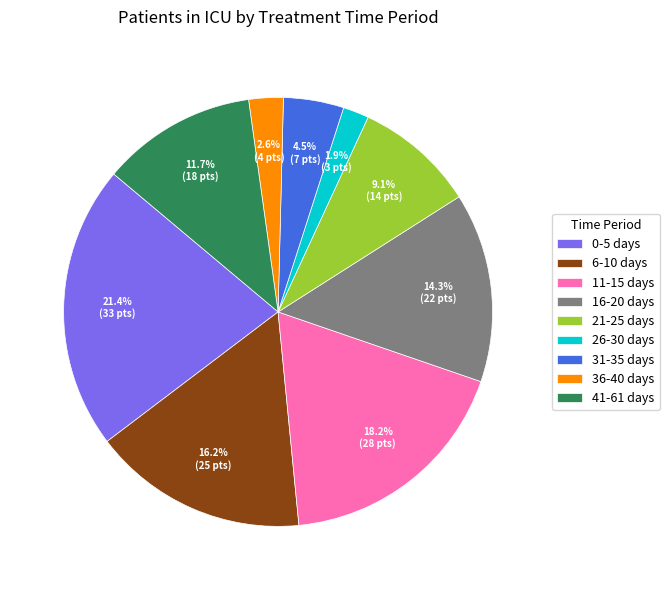

To the nearest percent, what is the difference between the 26-30 days and 36-40 days slice percentages?

1%